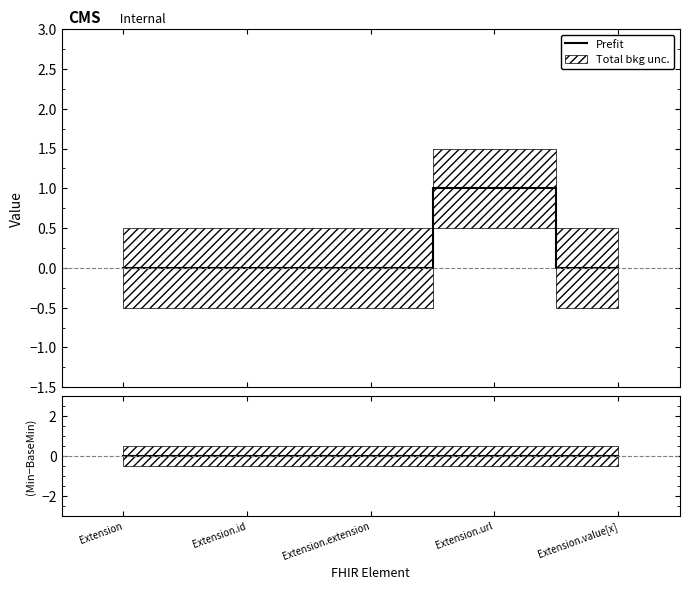

At which label does Prefit reach its minimum?

Extension